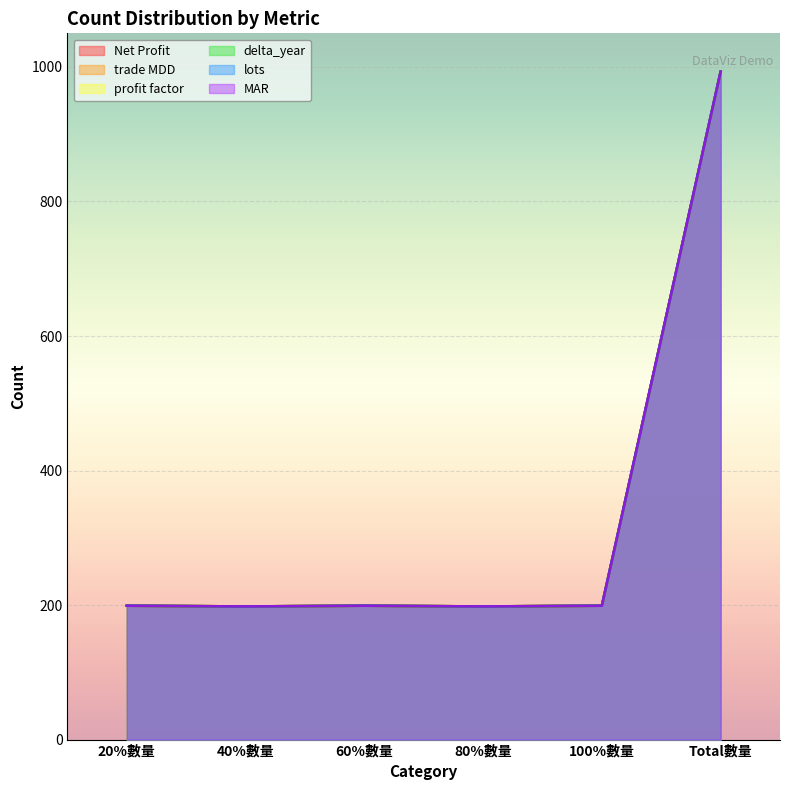

List the labels in order of Net Profit value, largest first.

Total數量, 20%數量, 60%數量, 100%數量, 40%數量, 80%數量